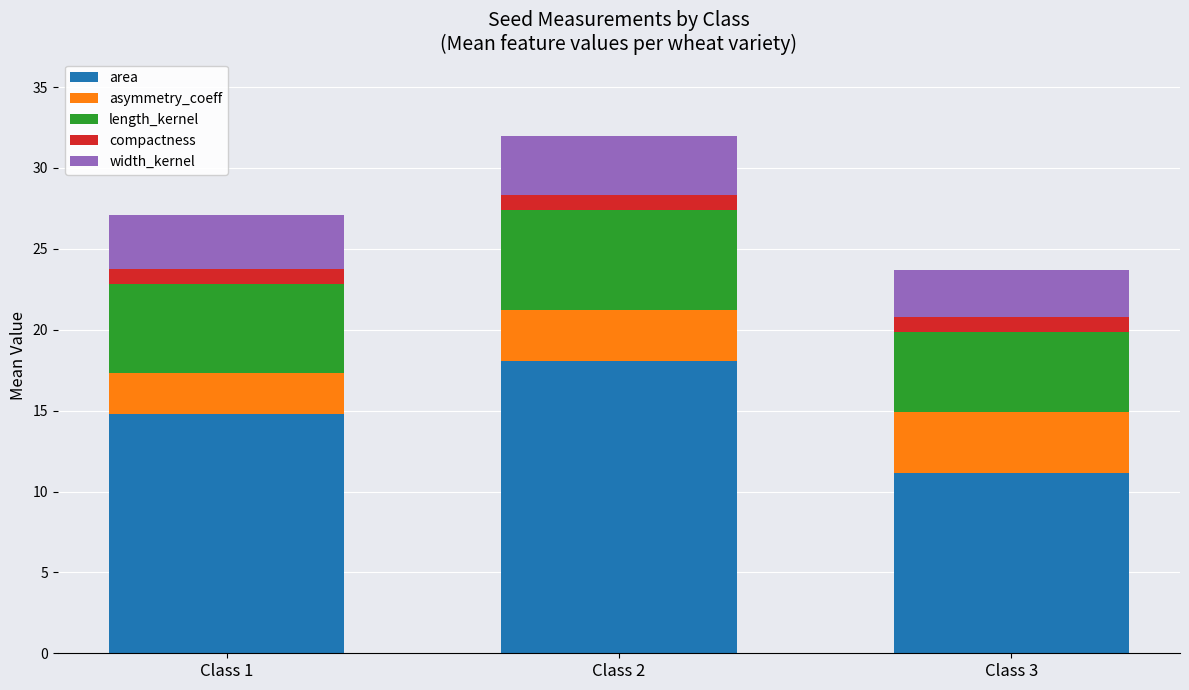

How many data points in area are above 14?

2